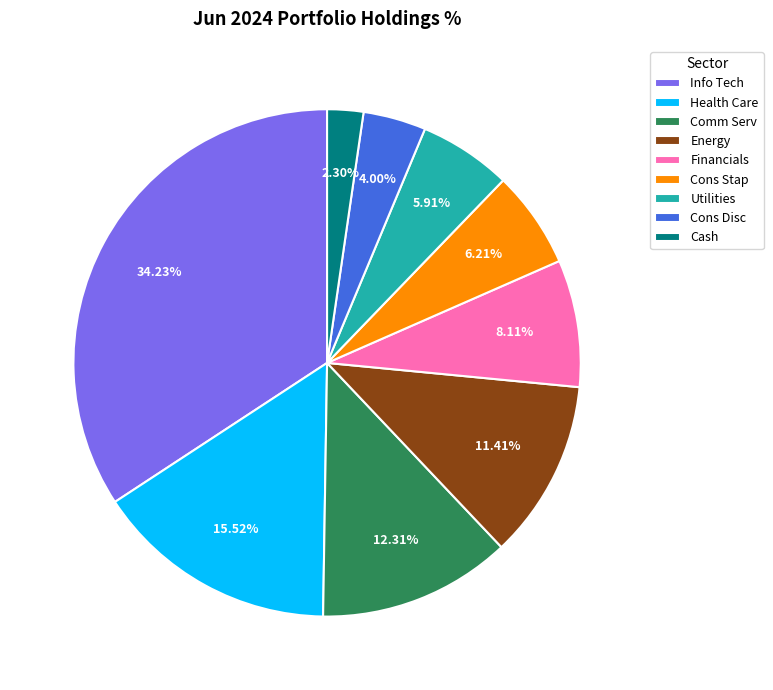

What is the ratio of the value at Utilities to the value at Cons Disc?

1.5